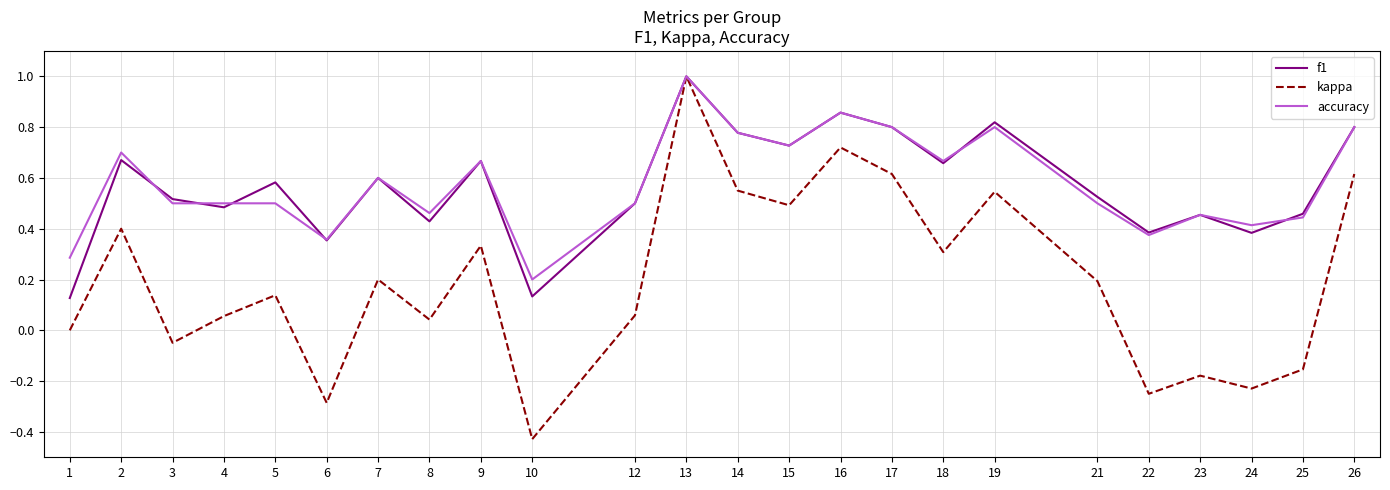

True or false: accuracy has a value of 0.8 at 4.

False